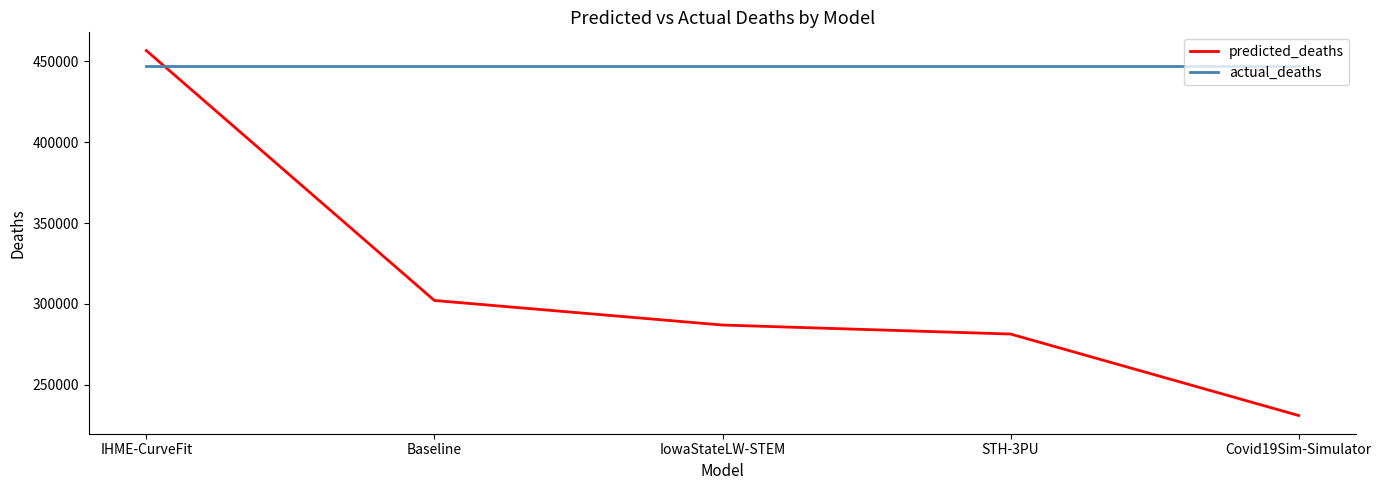

At how many categories does at least one series exceed 253268?

5